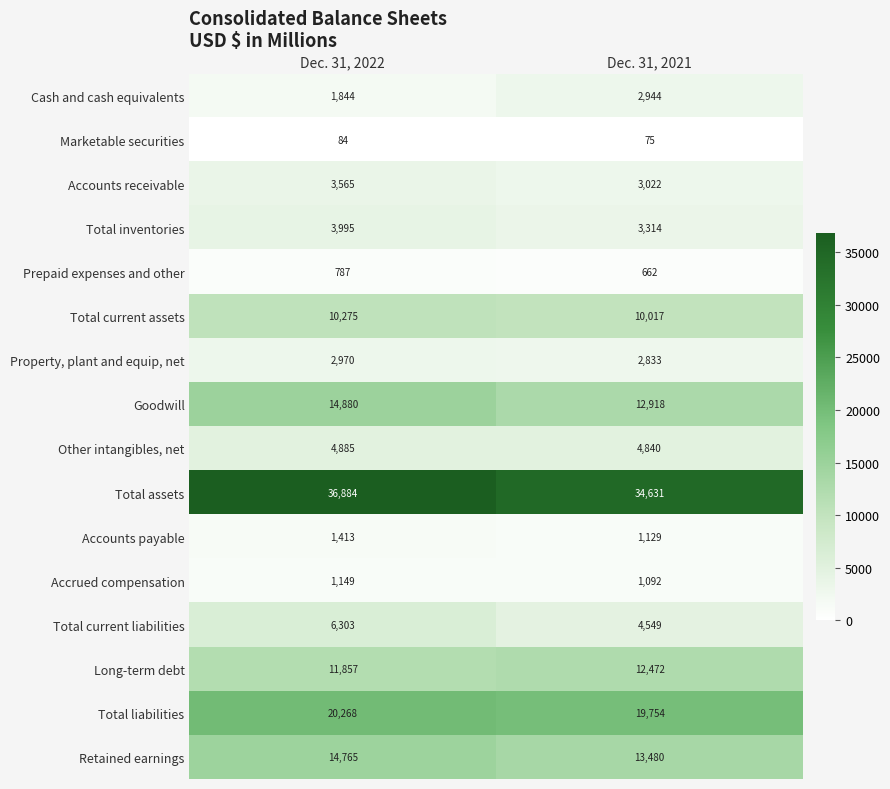

Which series has the largest range (max minus min)?

Total assets